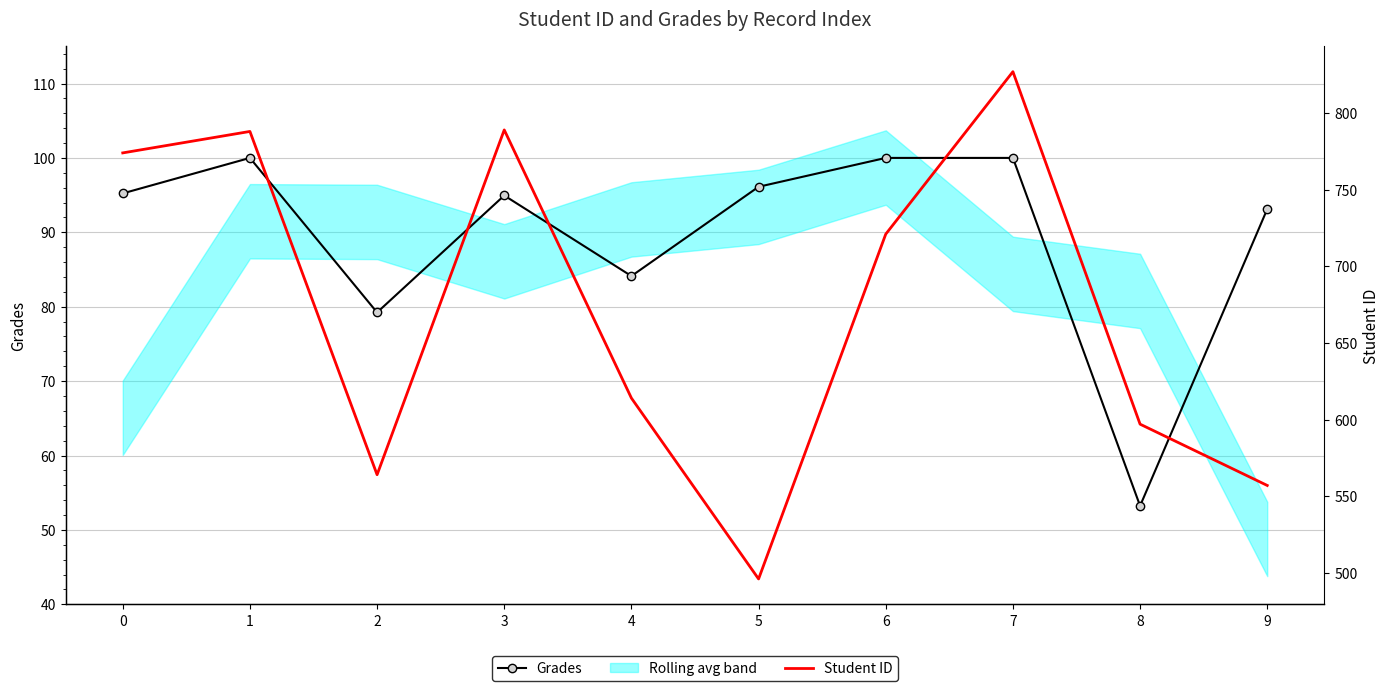

True or false: Student ID has more than 2 interior local peaks.

True